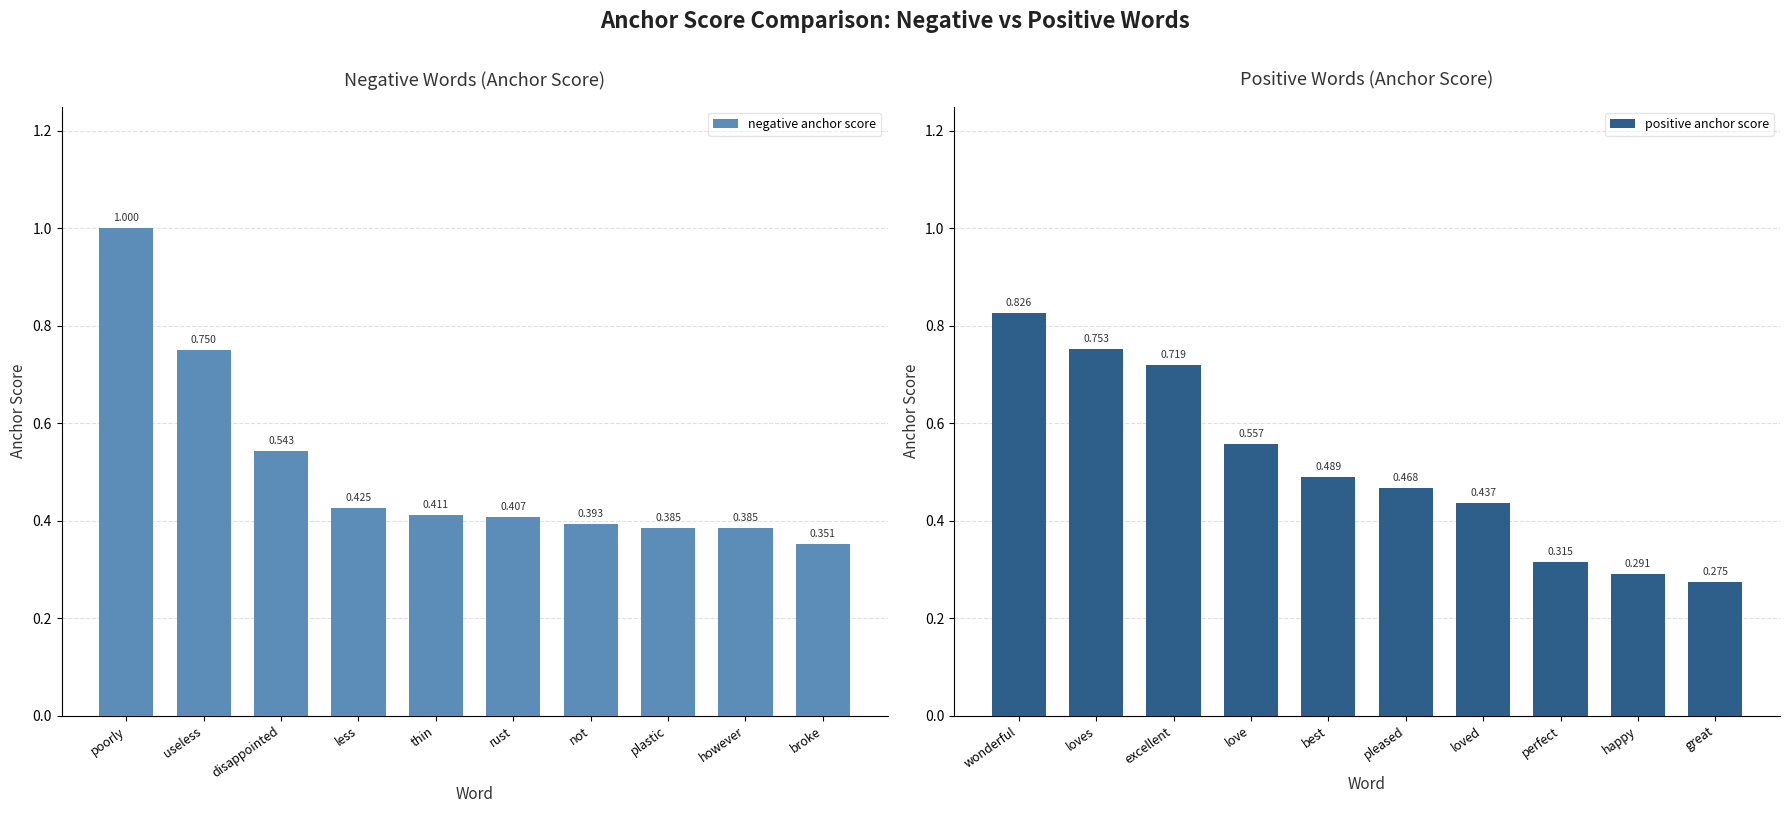

What is the difference between the second highest and second lowest values in the positive anchor score series?

0.5